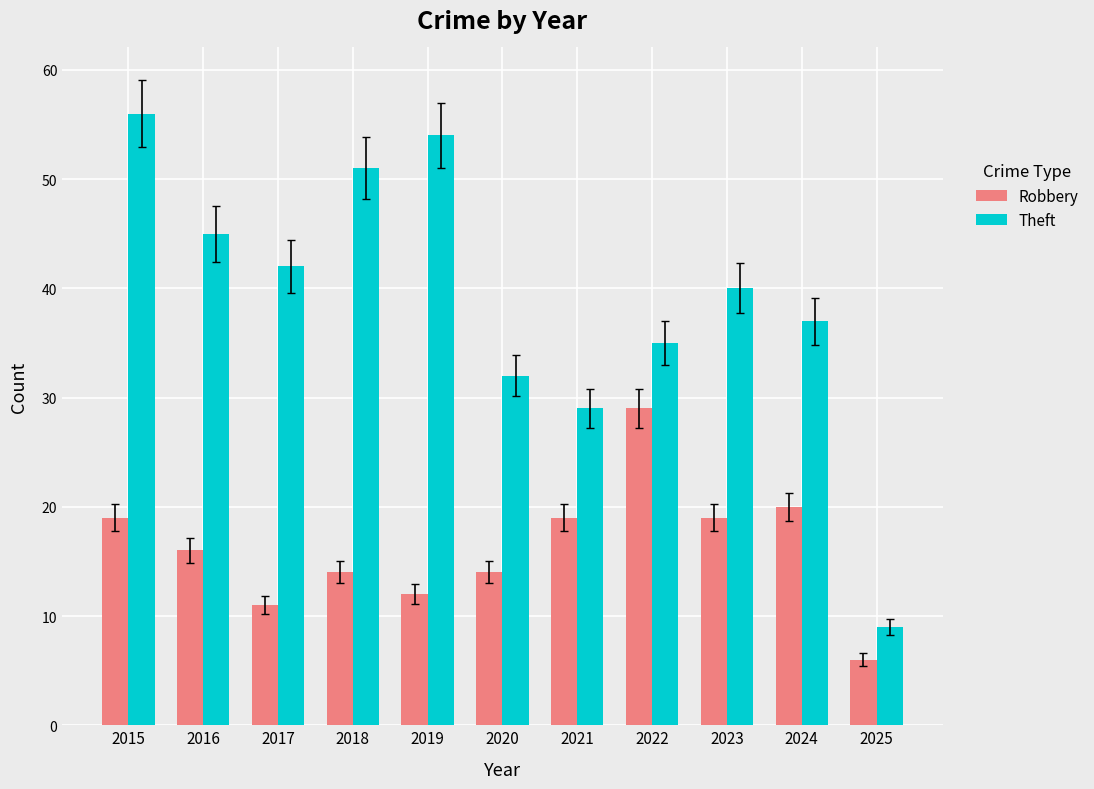

List the labels in order of Theft value, smallest first.

2025, 2021, 2020, 2022, 2024, 2023, 2017, 2016, 2018, 2019, 2015